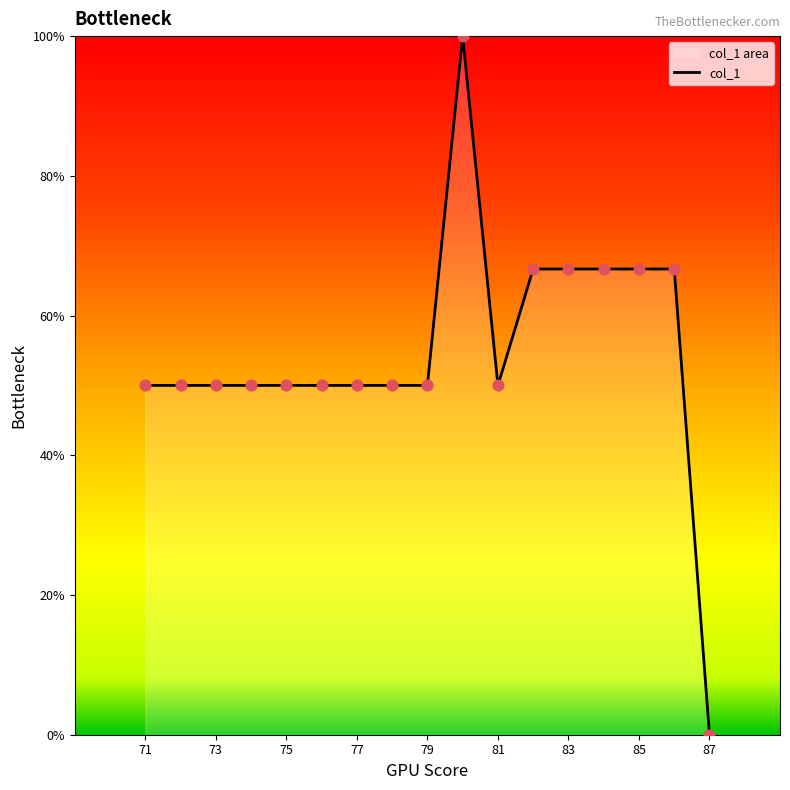

True or false: the data shows 34.2 at 83.

False